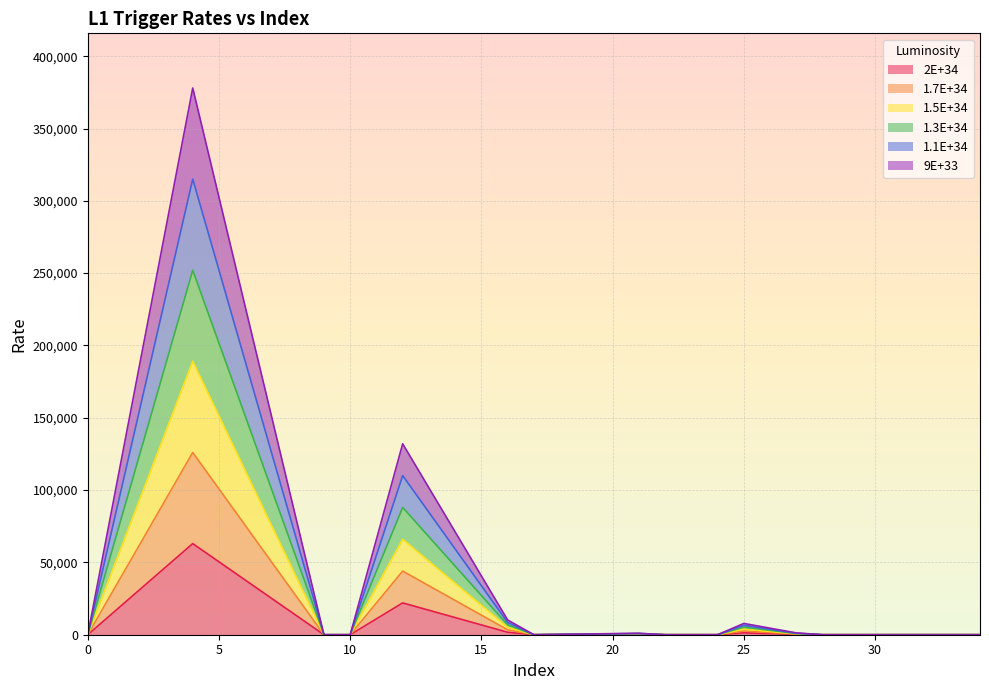

Between 12 and 17, which is larger?

12